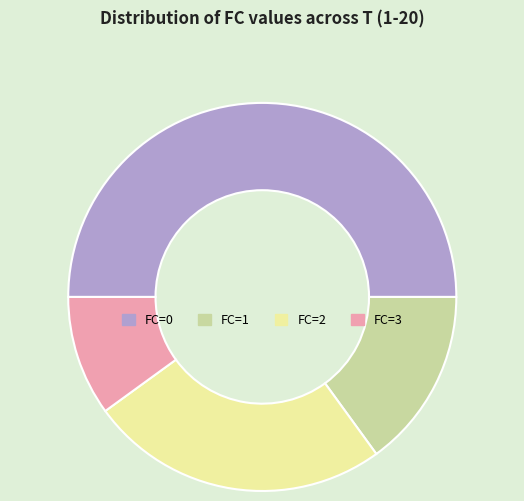

What is the total percentage of FC=3 and FC=2?

35.0%